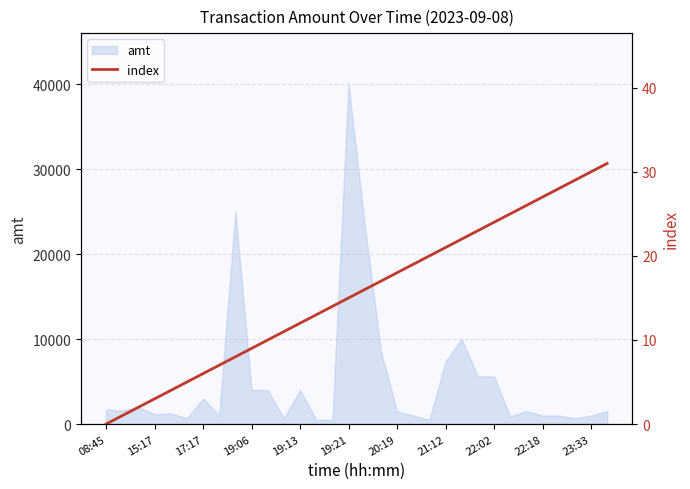

At which label does amt reach its peak?

19:21